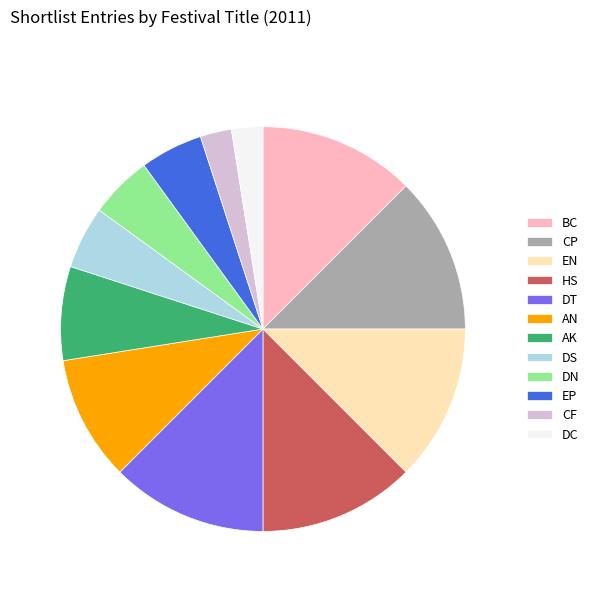

How many segments does this pie chart have?

12